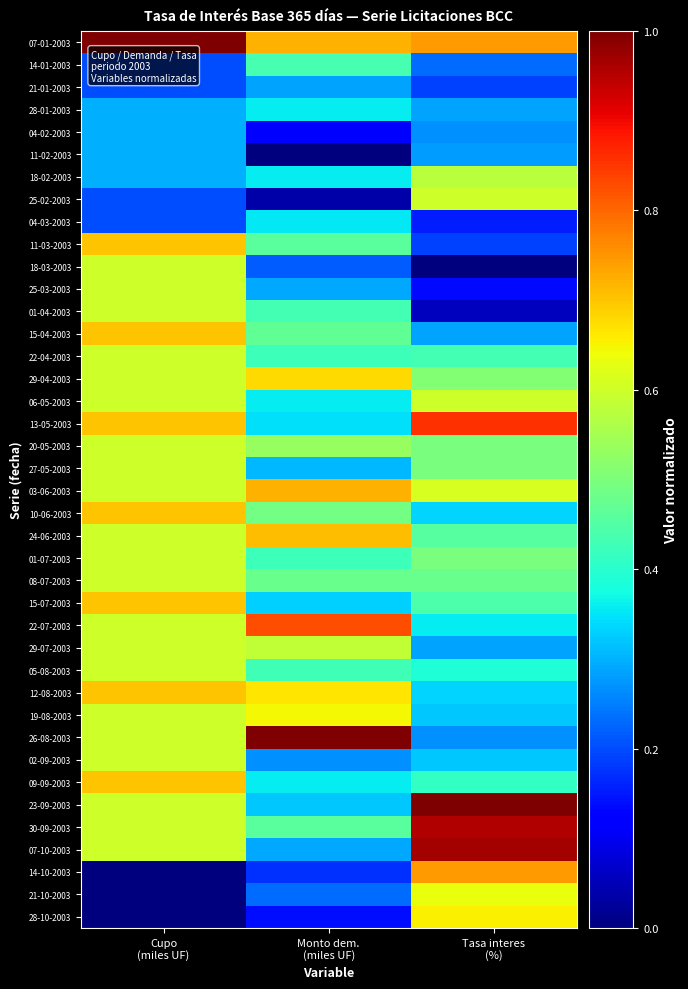

Reading left to right, list all the values displayed in this chart.

07-01-2003: Cupo
(miles UF)=1.0	Monto dem.
(miles UF)=0.7	Tasa interes
(%)=0.7
14-01-2003: Cupo
(miles UF)=0.2	Monto dem.
(miles UF)=0.4	Tasa interes
(%)=0.2
21-01-2003: Cupo
(miles UF)=0.2	Monto dem.
(miles UF)=0.3	Tasa interes
(%)=0.2
28-01-2003: Cupo
(miles UF)=0.3	Monto dem.
(miles UF)=0.4	Tasa interes
(%)=0.3
04-02-2003: Cupo
(miles UF)=0.3	Monto dem.
(miles UF)=0.1	Tasa interes
(%)=0.3
11-02-2003: Cupo
(miles UF)=0.3	Monto dem.
(miles UF)=0.0	Tasa interes
(%)=0.3
18-02-2003: Cupo
(miles UF)=0.3	Monto dem.
(miles UF)=0.4	Tasa interes
(%)=0.6
25-02-2003: Cupo
(miles UF)=0.2	Monto dem.
(miles UF)=0.0	Tasa interes
(%)=0.6
04-03-2003: Cupo
(miles UF)=0.2	Monto dem.
(miles UF)=0.4	Tasa interes
(%)=0.2
11-03-2003: Cupo
(miles UF)=0.7	Monto dem.
(miles UF)=0.5	Tasa interes
(%)=0.2
18-03-2003: Cupo
(miles UF)=0.6	Monto dem.
(miles UF)=0.2	Tasa interes
(%)=0.0
25-03-2003: Cupo
(miles UF)=0.6	Monto dem.
(miles UF)=0.3	Tasa interes
(%)=0.1
01-04-2003: Cupo
(miles UF)=0.6	Monto dem.
(miles UF)=0.4	Tasa interes
(%)=0.1
15-04-2003: Cupo
(miles UF)=0.7	Monto dem.
(miles UF)=0.5	Tasa interes
(%)=0.3
22-04-2003: Cupo
(miles UF)=0.6	Monto dem.
(miles UF)=0.4	Tasa interes
(%)=0.4
29-04-2003: Cupo
(miles UF)=0.6	Monto dem.
(miles UF)=0.7	Tasa interes
(%)=0.5
06-05-2003: Cupo
(miles UF)=0.6	Monto dem.
(miles UF)=0.4	Tasa interes
(%)=0.6
13-05-2003: Cupo
(miles UF)=0.7	Monto dem.
(miles UF)=0.3	Tasa interes
(%)=0.9
20-05-2003: Cupo
(miles UF)=0.6	Monto dem.
(miles UF)=0.5	Tasa interes
(%)=0.5
27-05-2003: Cupo
(miles UF)=0.6	Monto dem.
(miles UF)=0.3	Tasa interes
(%)=0.5
03-06-2003: Cupo
(miles UF)=0.6	Monto dem.
(miles UF)=0.7	Tasa interes
(%)=0.6
10-06-2003: Cupo
(miles UF)=0.7	Monto dem.
(miles UF)=0.5	Tasa interes
(%)=0.3
24-06-2003: Cupo
(miles UF)=0.6	Monto dem.
(miles UF)=0.7	Tasa interes
(%)=0.5
01-07-2003: Cupo
(miles UF)=0.6	Monto dem.
(miles UF)=0.4	Tasa interes
(%)=0.5
08-07-2003: Cupo
(miles UF)=0.6	Monto dem.
(miles UF)=0.5	Tasa interes
(%)=0.5
15-07-2003: Cupo
(miles UF)=0.7	Monto dem.
(miles UF)=0.3	Tasa interes
(%)=0.4
22-07-2003: Cupo
(miles UF)=0.6	Monto dem.
(miles UF)=0.8	Tasa interes
(%)=0.4
29-07-2003: Cupo
(miles UF)=0.6	Monto dem.
(miles UF)=0.6	Tasa interes
(%)=0.3
05-08-2003: Cupo
(miles UF)=0.6	Monto dem.
(miles UF)=0.4	Tasa interes
(%)=0.4
12-08-2003: Cupo
(miles UF)=0.7	Monto dem.
(miles UF)=0.7	Tasa interes
(%)=0.3
19-08-2003: Cupo
(miles UF)=0.6	Monto dem.
(miles UF)=0.6	Tasa interes
(%)=0.3
26-08-2003: Cupo
(miles UF)=0.6	Monto dem.
(miles UF)=1.0	Tasa interes
(%)=0.3
02-09-2003: Cupo
(miles UF)=0.6	Monto dem.
(miles UF)=0.3	Tasa interes
(%)=0.3
09-09-2003: Cupo
(miles UF)=0.7	Monto dem.
(miles UF)=0.4	Tasa interes
(%)=0.4
23-09-2003: Cupo
(miles UF)=0.6	Monto dem.
(miles UF)=0.3	Tasa interes
(%)=1.0
30-09-2003: Cupo
(miles UF)=0.6	Monto dem.
(miles UF)=0.5	Tasa interes
(%)=1.0
07-10-2003: Cupo
(miles UF)=0.6	Monto dem.
(miles UF)=0.3	Tasa interes
(%)=1.0
14-10-2003: Cupo
(miles UF)=0.0	Monto dem.
(miles UF)=0.2	Tasa interes
(%)=0.7
21-10-2003: Cupo
(miles UF)=0.0	Monto dem.
(miles UF)=0.2	Tasa interes
(%)=0.6
28-10-2003: Cupo
(miles UF)=0.0	Monto dem.
(miles UF)=0.1	Tasa interes
(%)=0.7